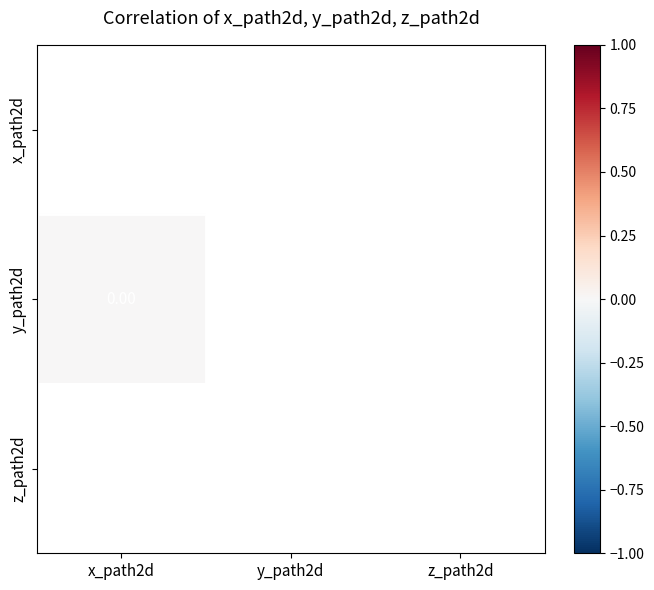

At which label does z_path2d reach its minimum?

x_path2d